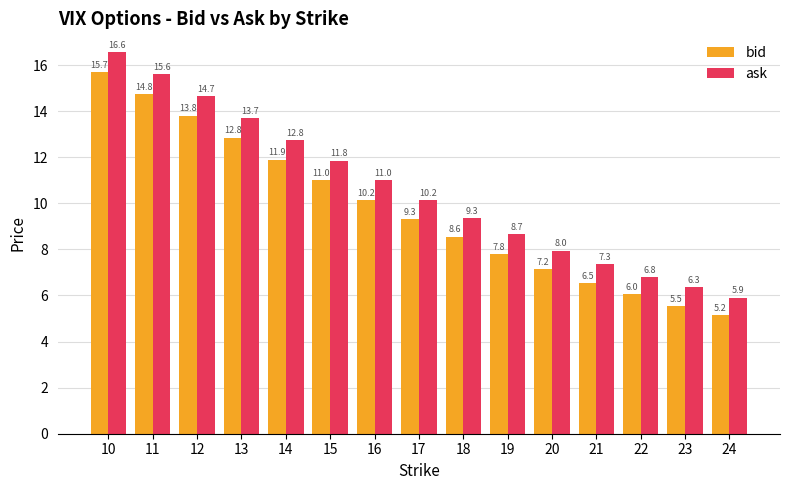

At which category is the sum across all series the highest?

10